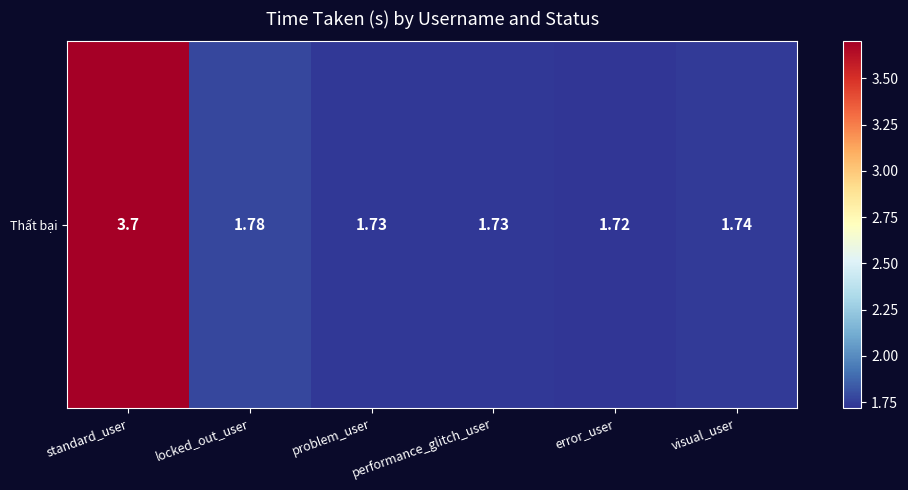

What is the sum of all values?

12.4